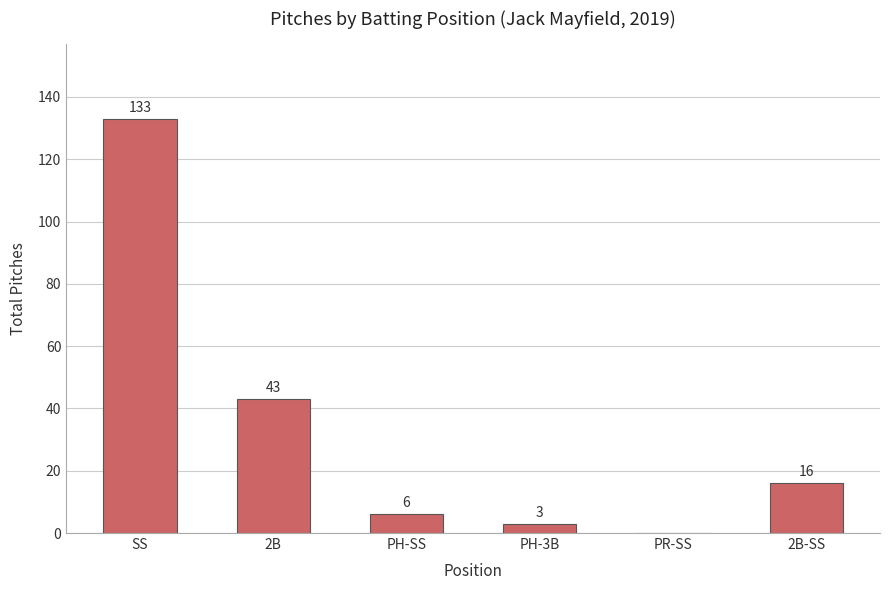

Which category has the highest value across all series?

SS